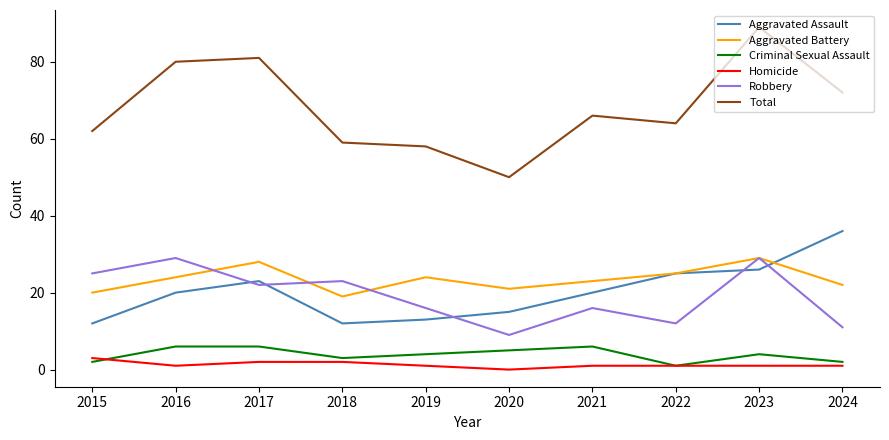

What are all the series names shown in the legend?

Aggravated Assault, Aggravated Battery, Criminal Sexual Assault, Homicide, Robbery, Total